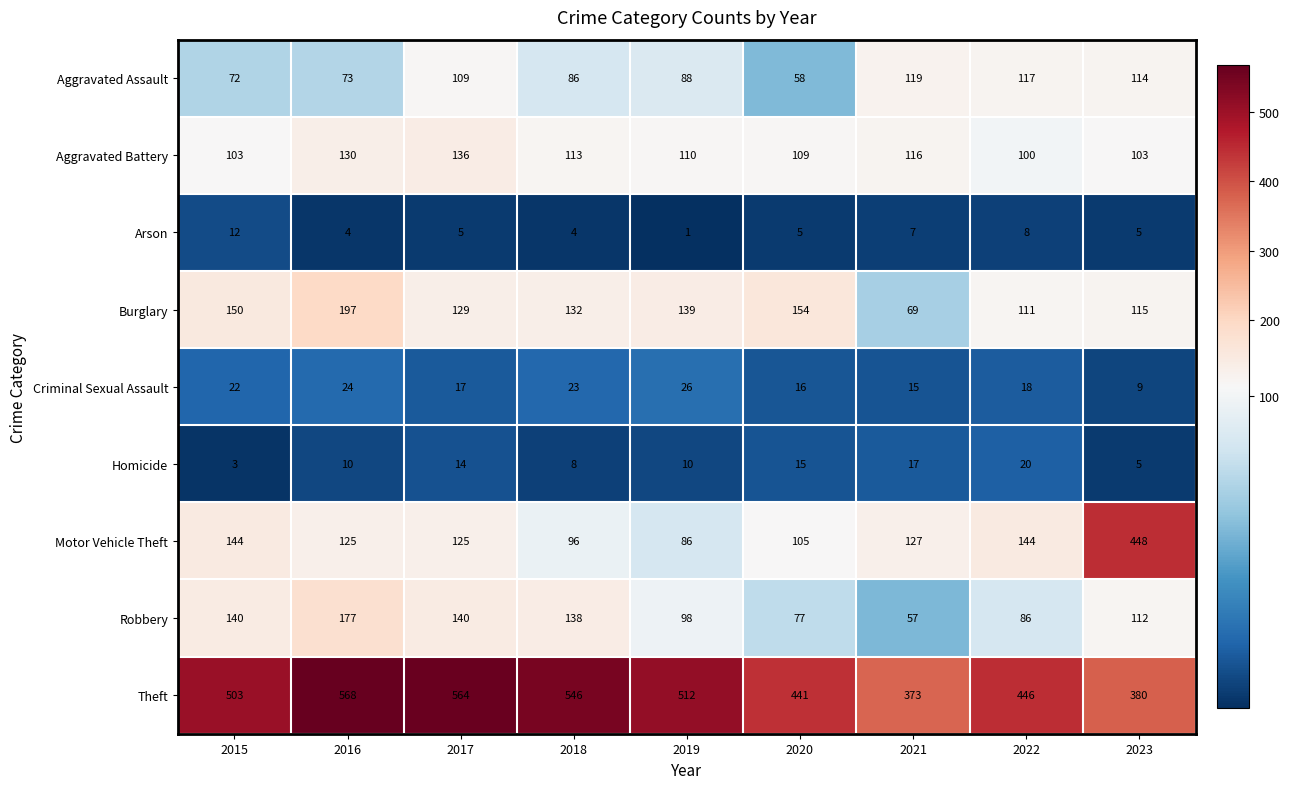

The value of Motor Vehicle Theft at 2022 is 144. True or false?

True